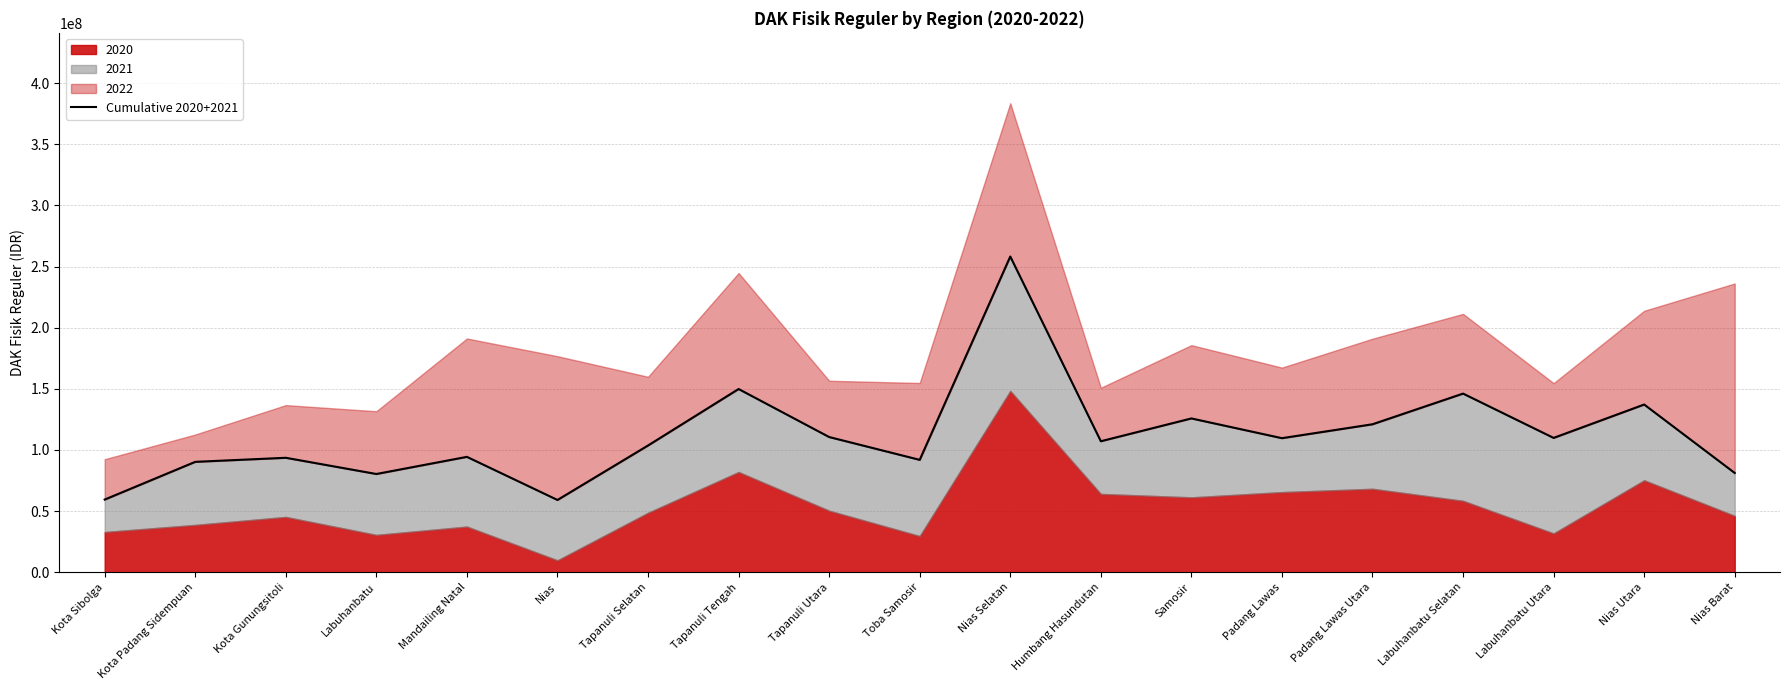

What is the sum of the values at Samosir and Nias Barat?

207014037